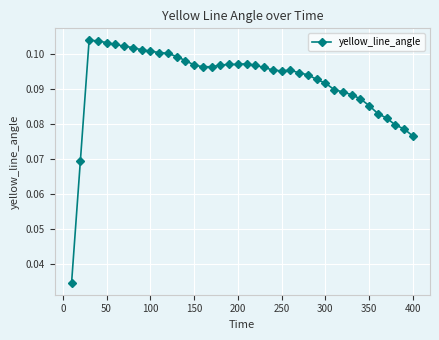

Count the values in the range 0 to 1.

40